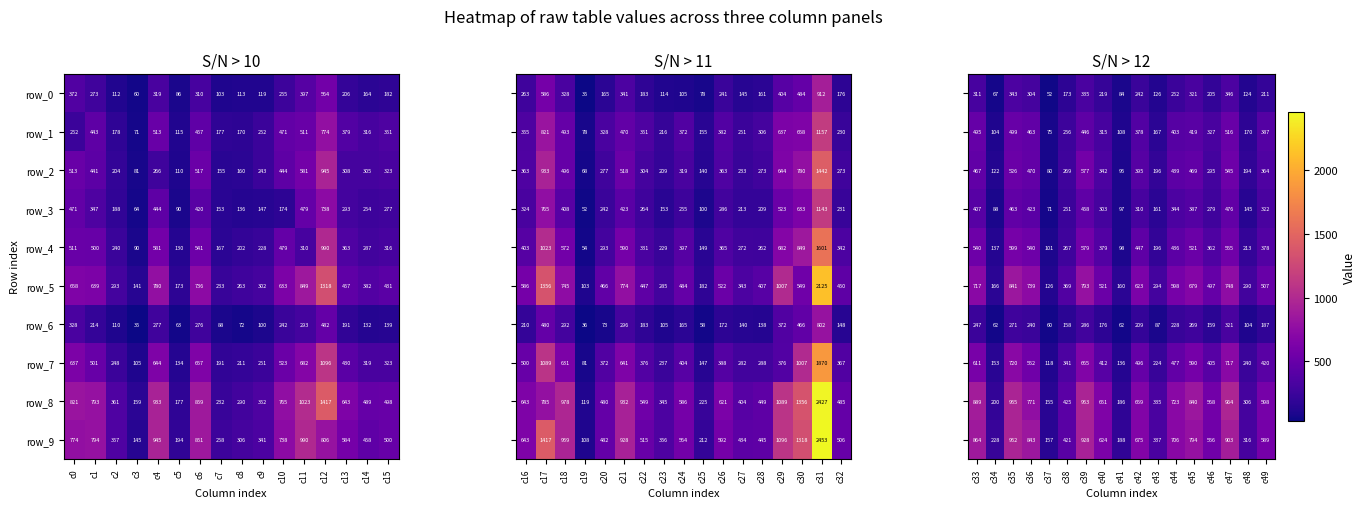

At which label does row_2 reach its minimum?

c3